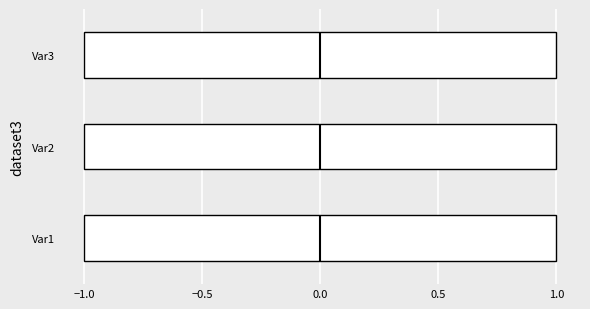

Where does the median line of the box for Var1 sit on the x-axis? The values are not printed on the chart, so give them approximately, as read against the axis.

0